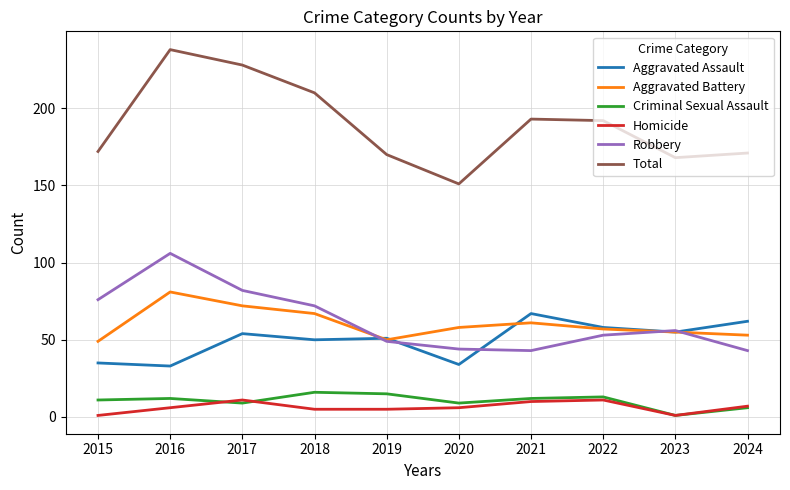

Is the value of Aggravated Battery at 2023 greater than the value of Criminal Sexual Assault at 2015?

Yes